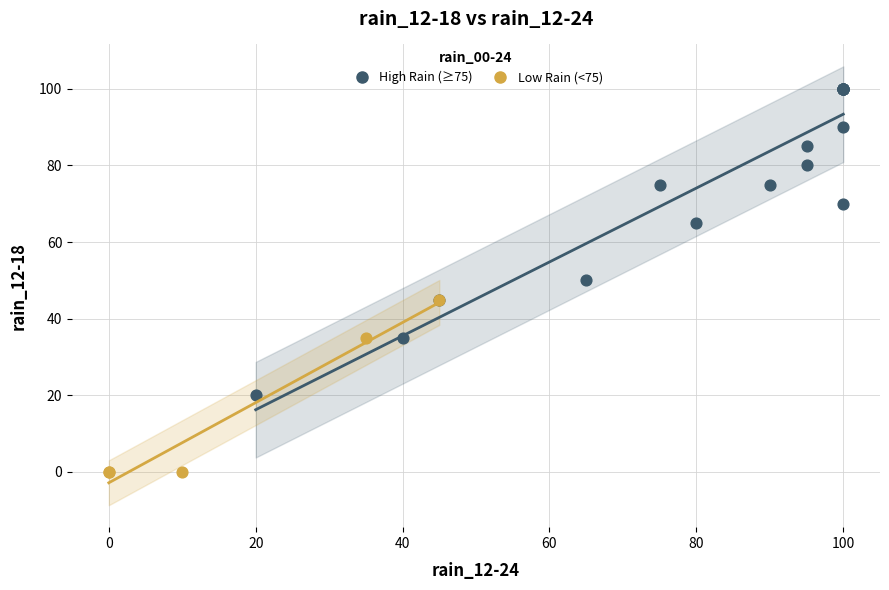

Which series reaches the maximum Y coordinate?

High Rain (≥75)